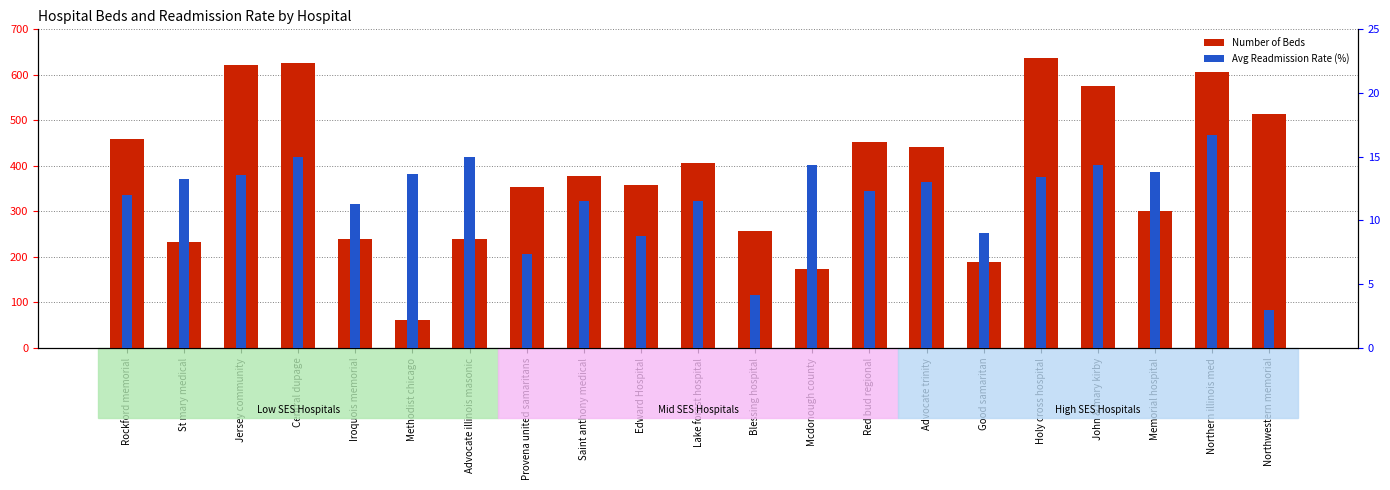

At which label does Number of Beds reach its minimum?

Methodist chicago